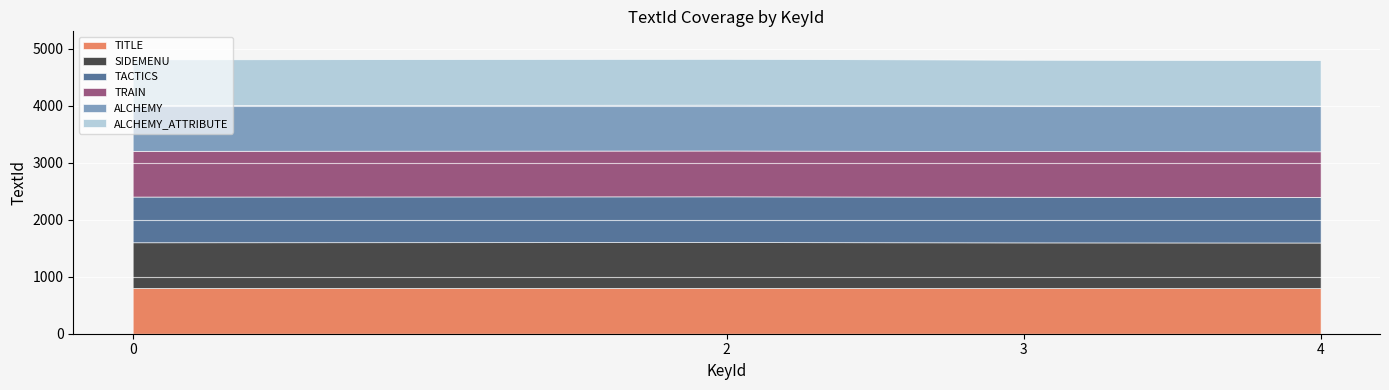

True or false: TITLE and ALCHEMY intersect in this chart.

False